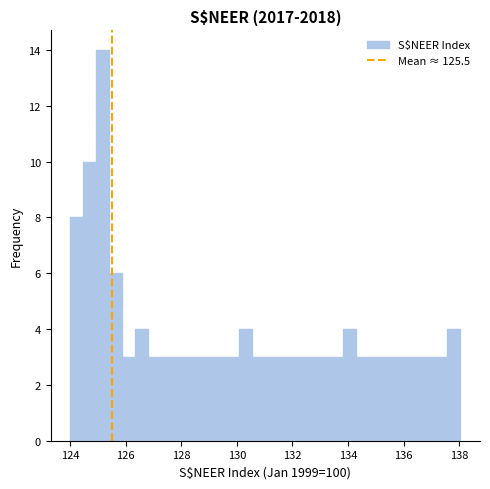

Read against the x-axis, roughly where is the centre of the tallest bar?

125.2